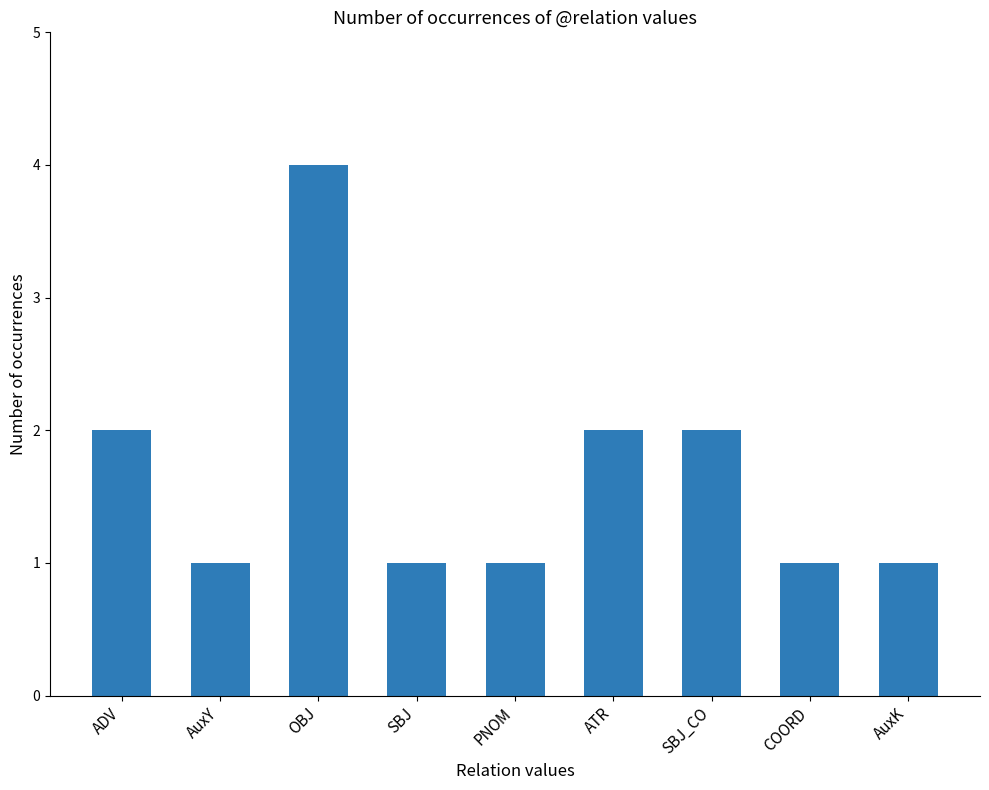

Does the chart contain stacked bars?

No